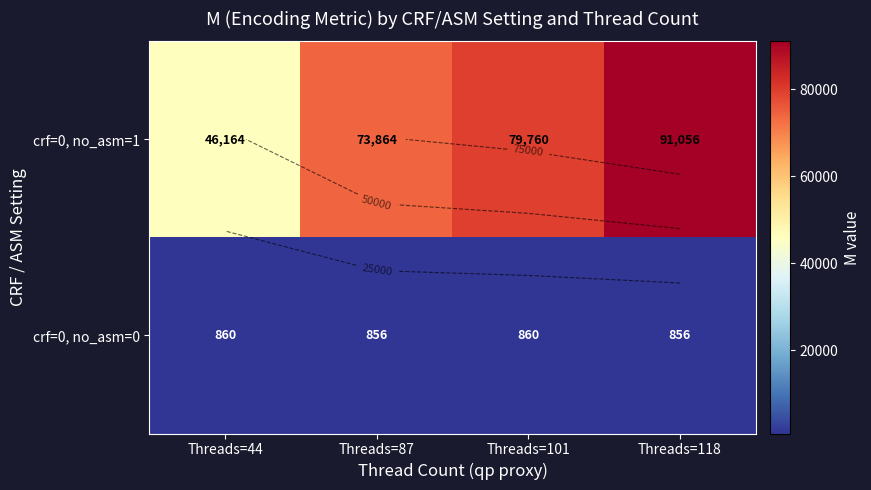

Count the number of data series in this chart.

2